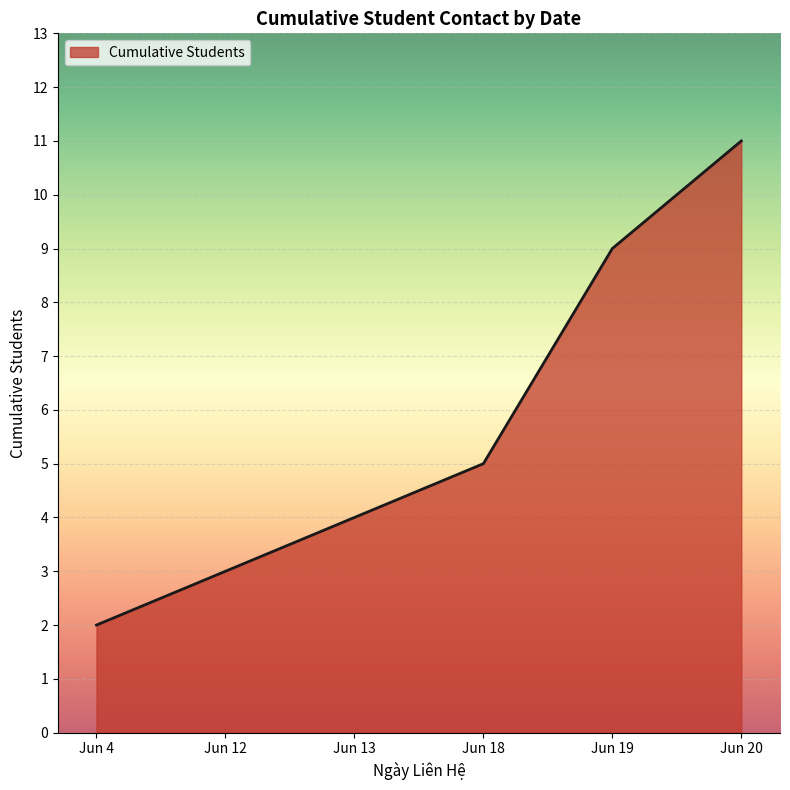

What is the difference between the maximum and second lowest values?

8